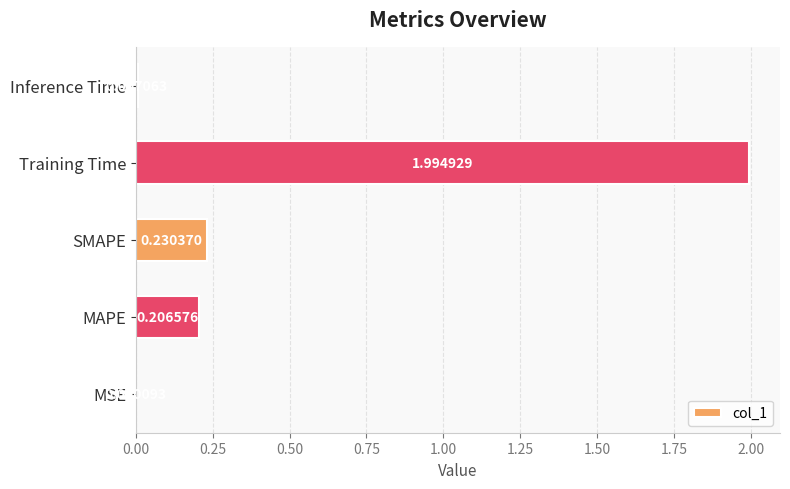

Between MAPE and Inference Time, which is larger?

MAPE